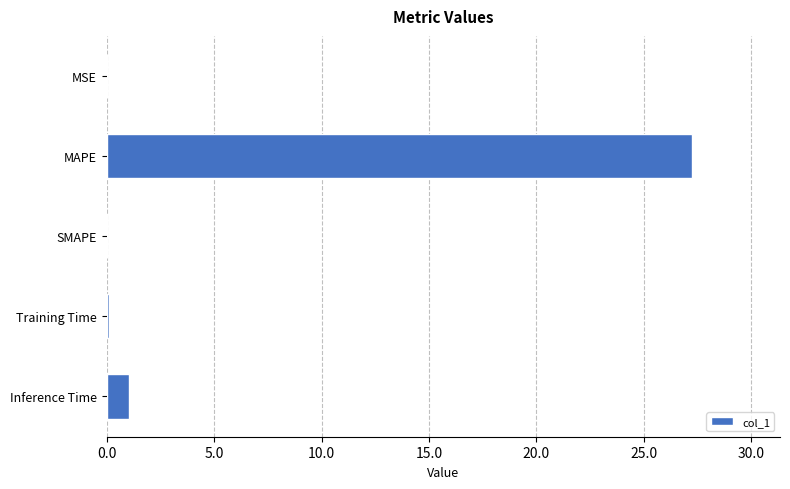

Which label corresponds to the largest value in the chart?

MAPE